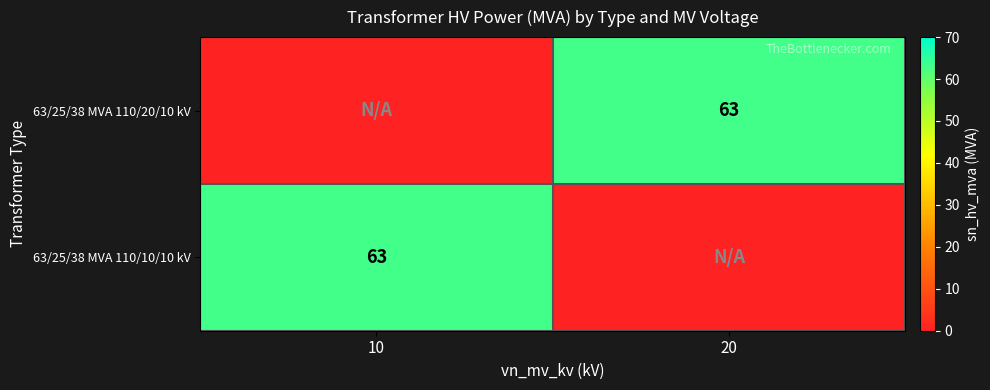

Which series has the largest total across all categories?

63/25/38 MVA 110/20/10 kV